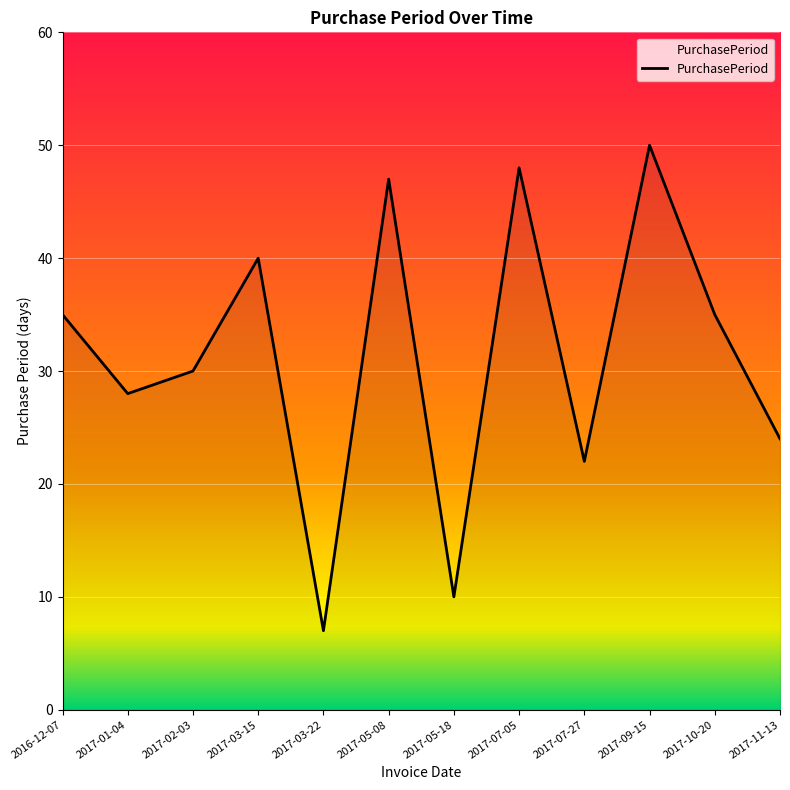

What is the difference between the maximum and minimum values?

43